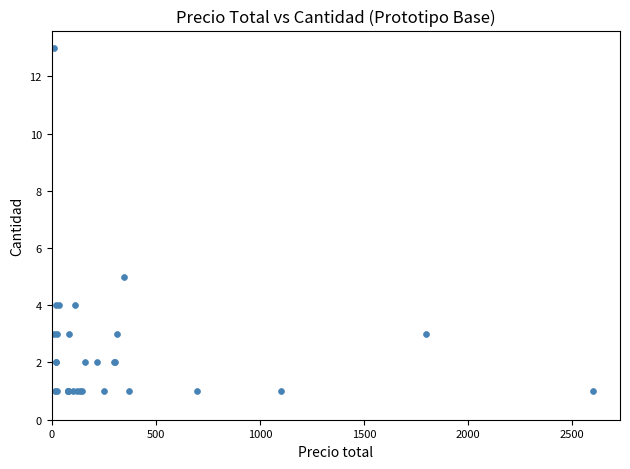

What Y value in the scatter plot is closest to 7?

5